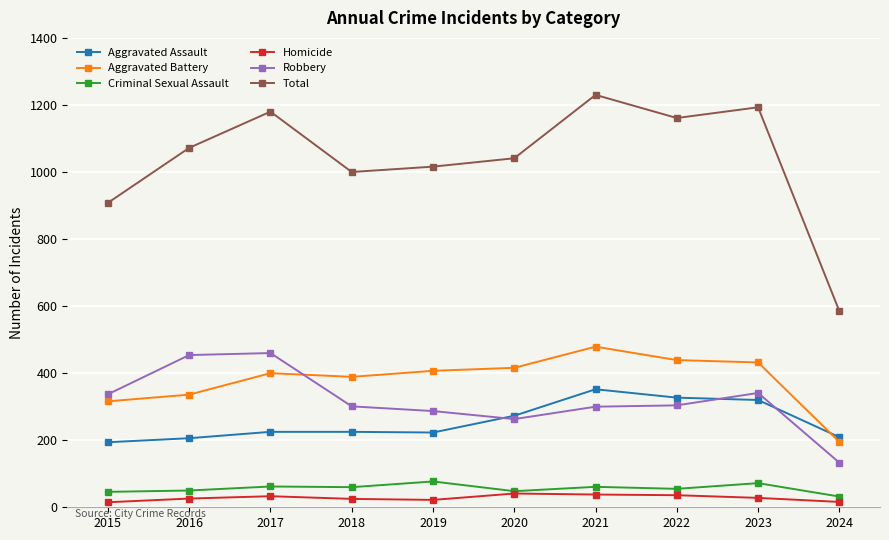

Count the number of data series in this chart.

6